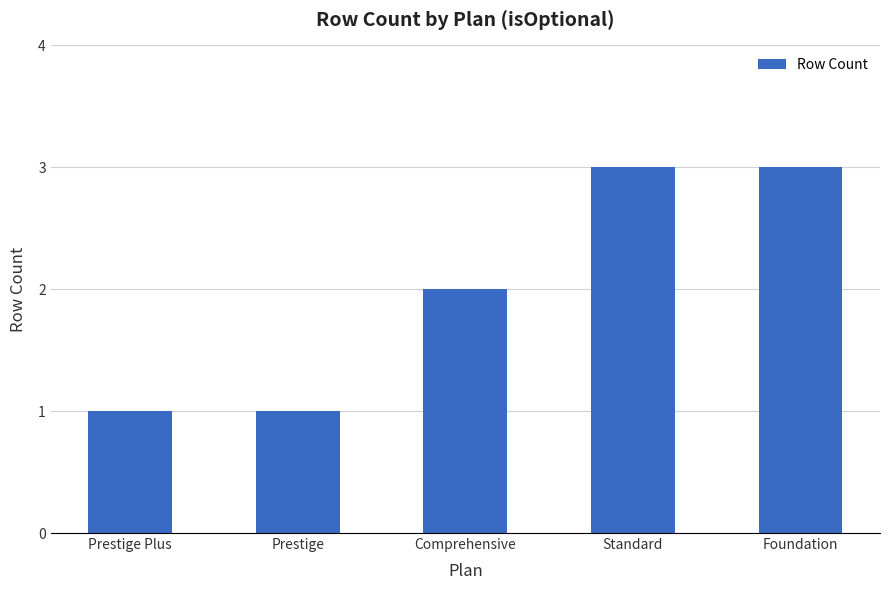

Is it true that the value at Prestige is 2?

False